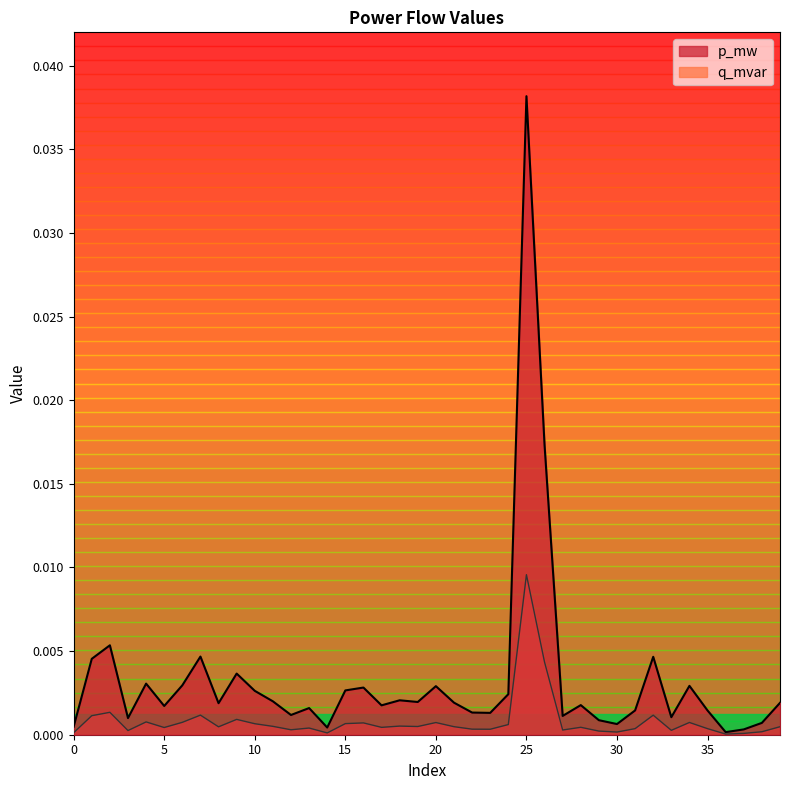

What are all the series names shown in the legend?

p_mw, q_mvar